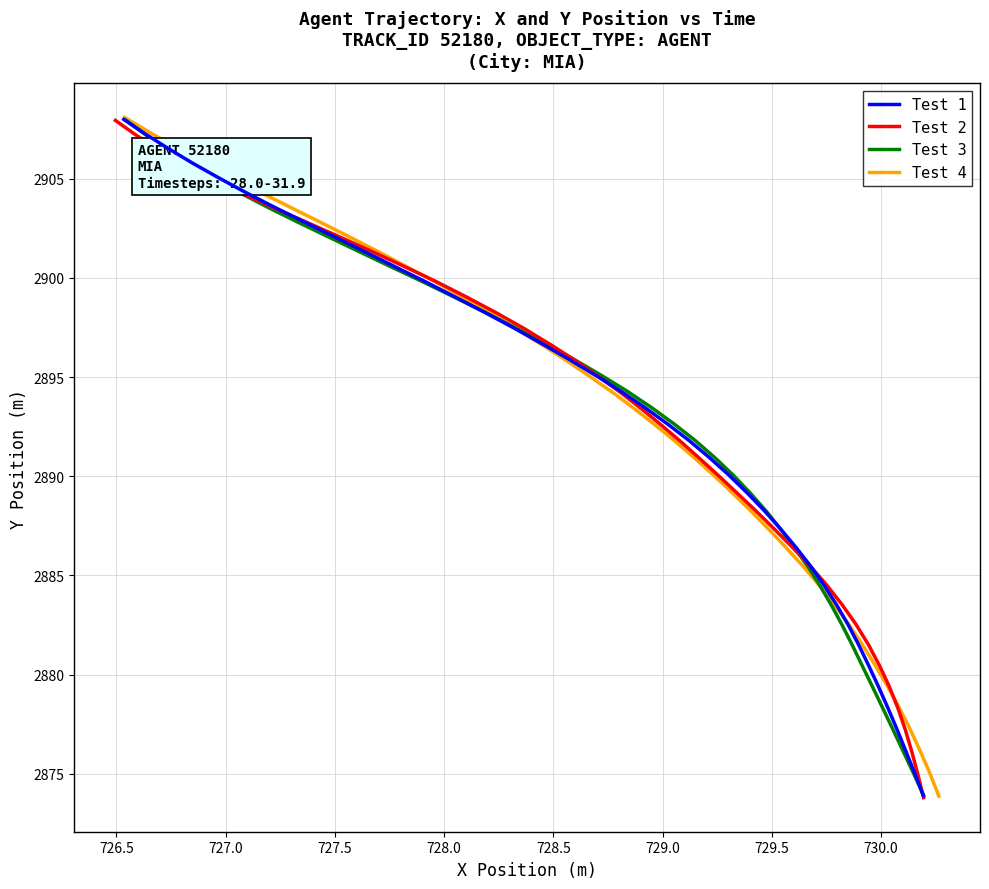

How many values in the Test 2 series are below 2893?

20